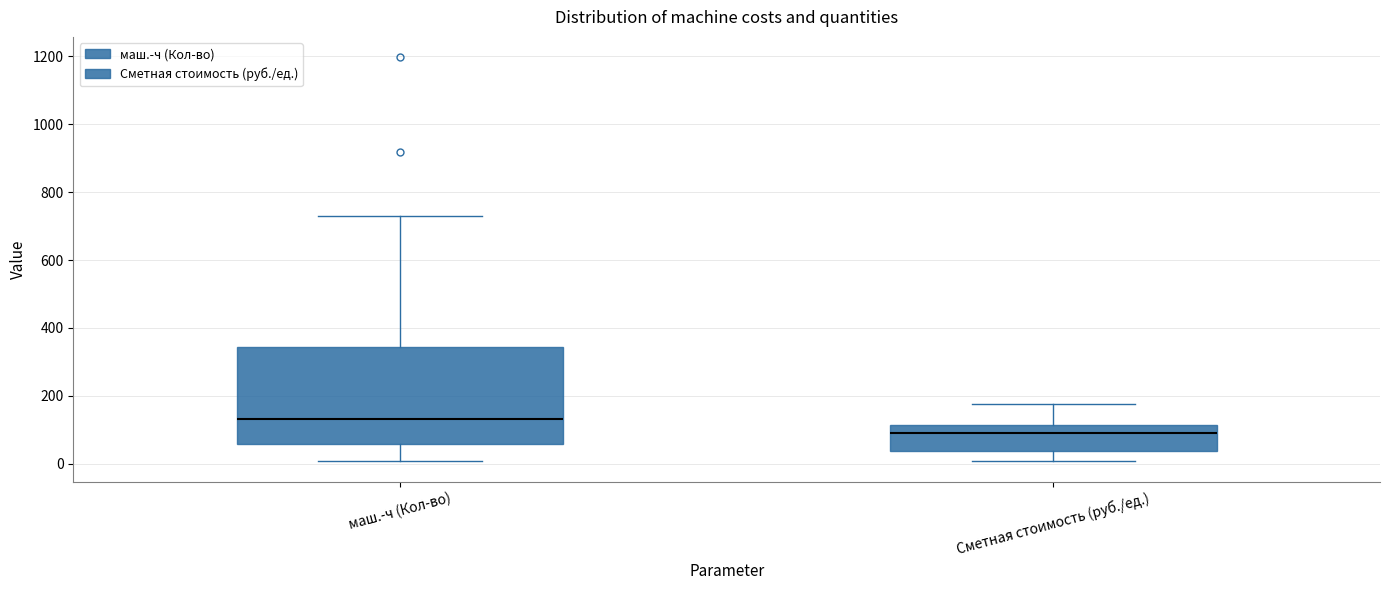

Where does the median line of the box for маш.-ч (Кол-во) sit on the y-axis? The values are not printed on the chart, so give them approximately, as read against the axis.

140